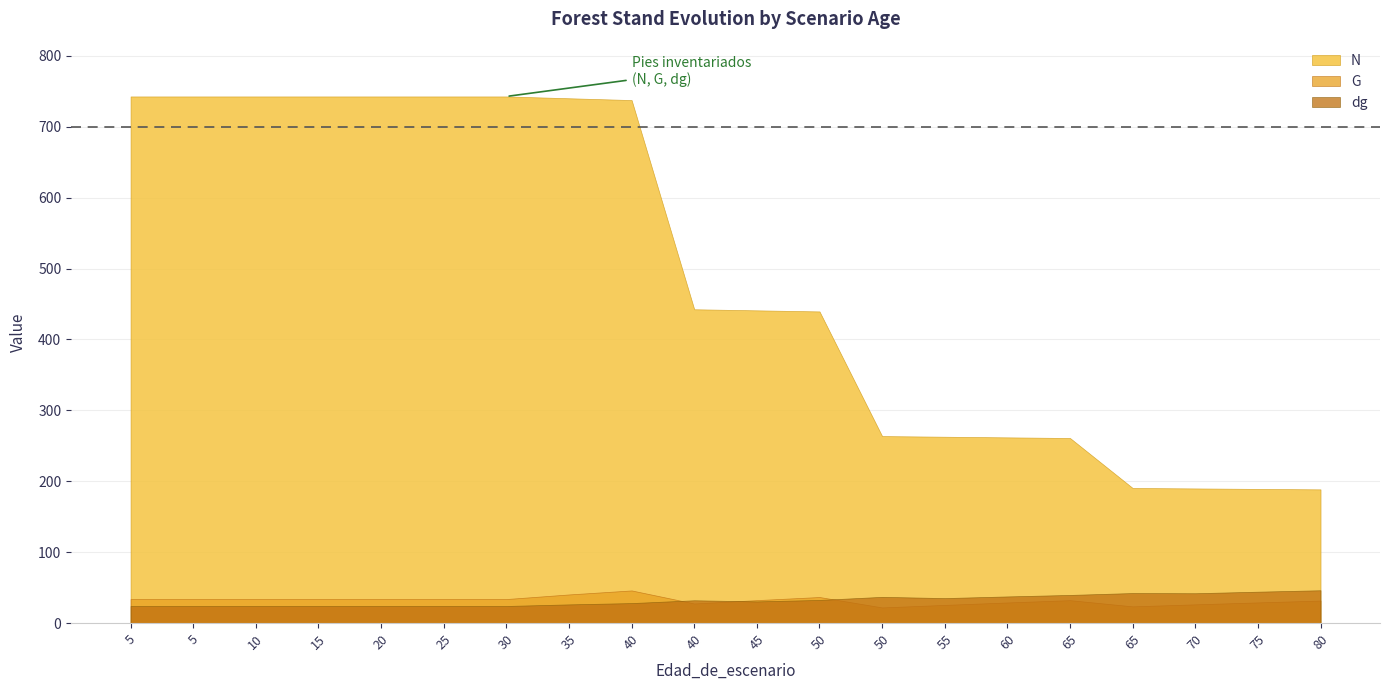

Where is the first local minimum for G?

40